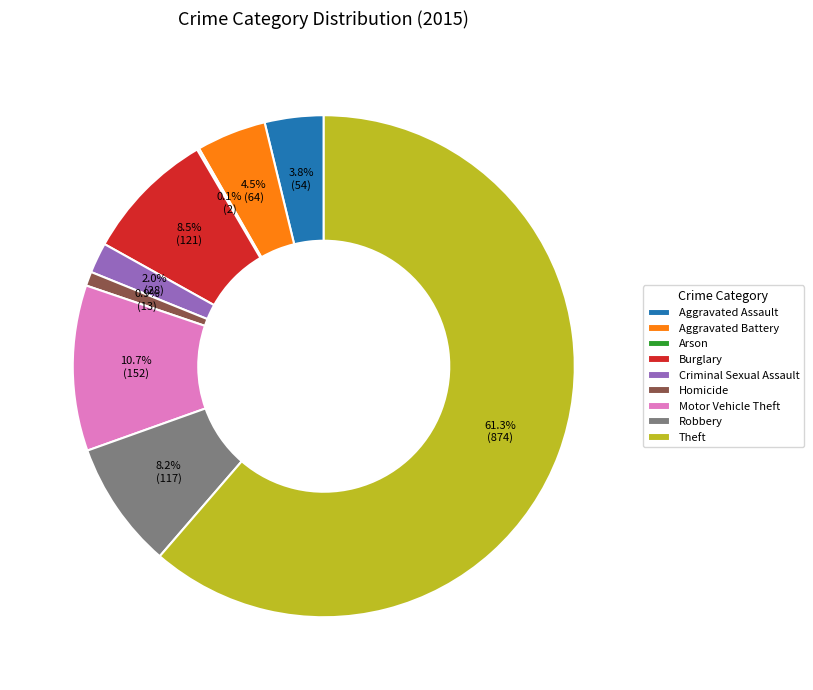

Which slice represents more than half of the pie?

Theft